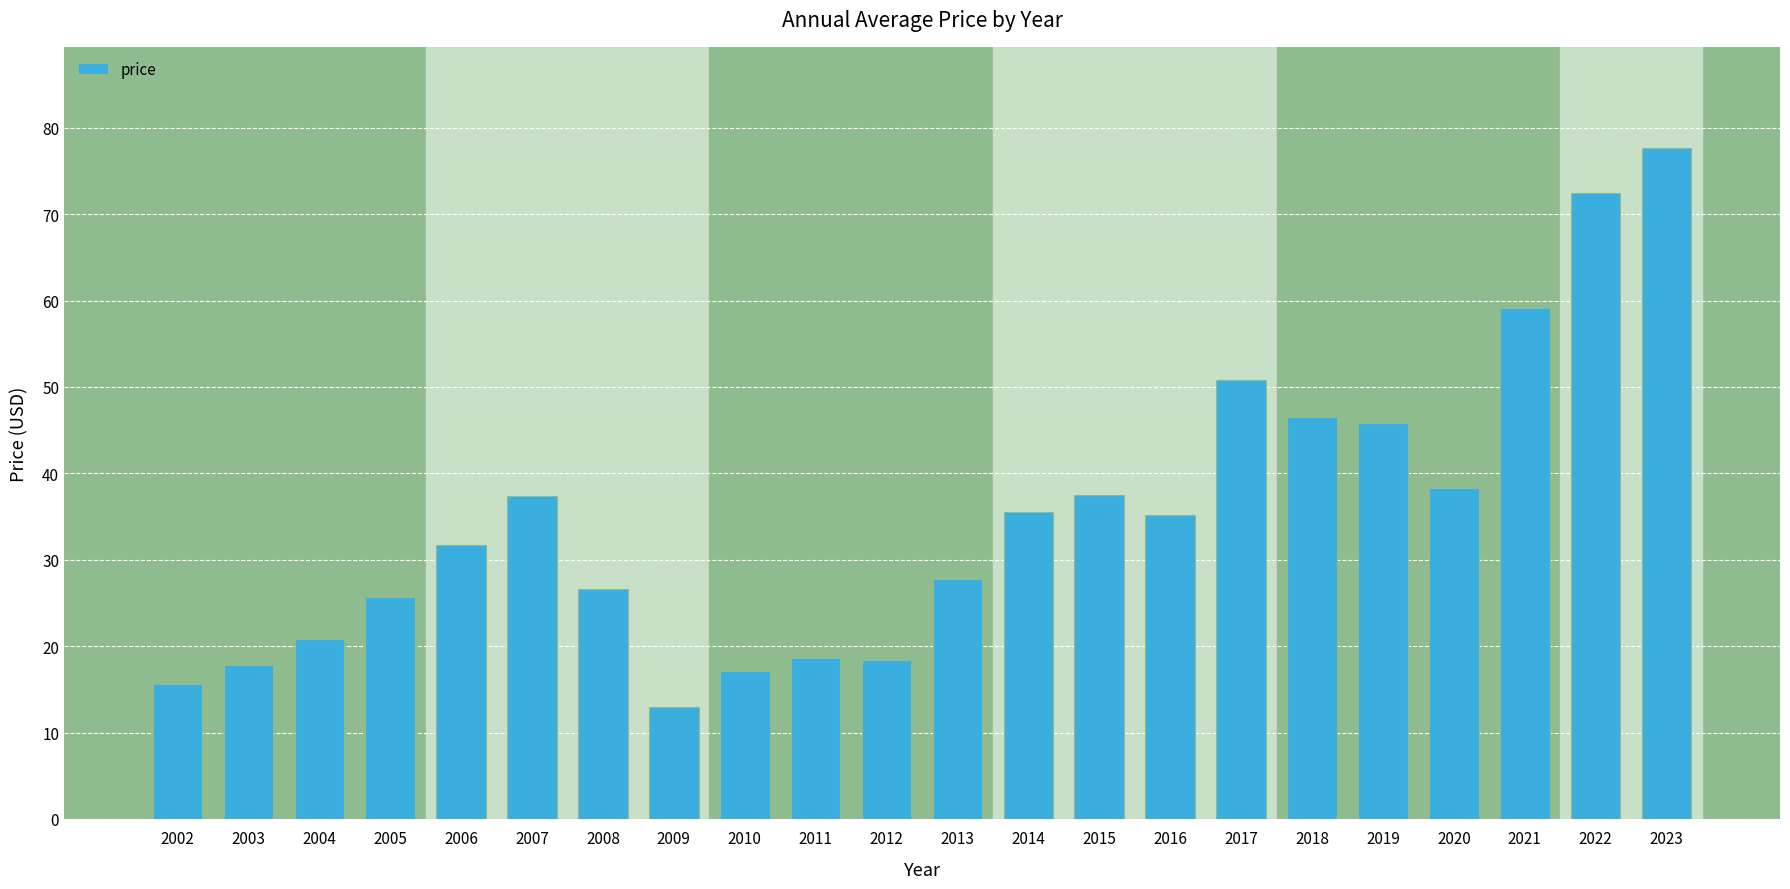

How many bars are there in total?

22